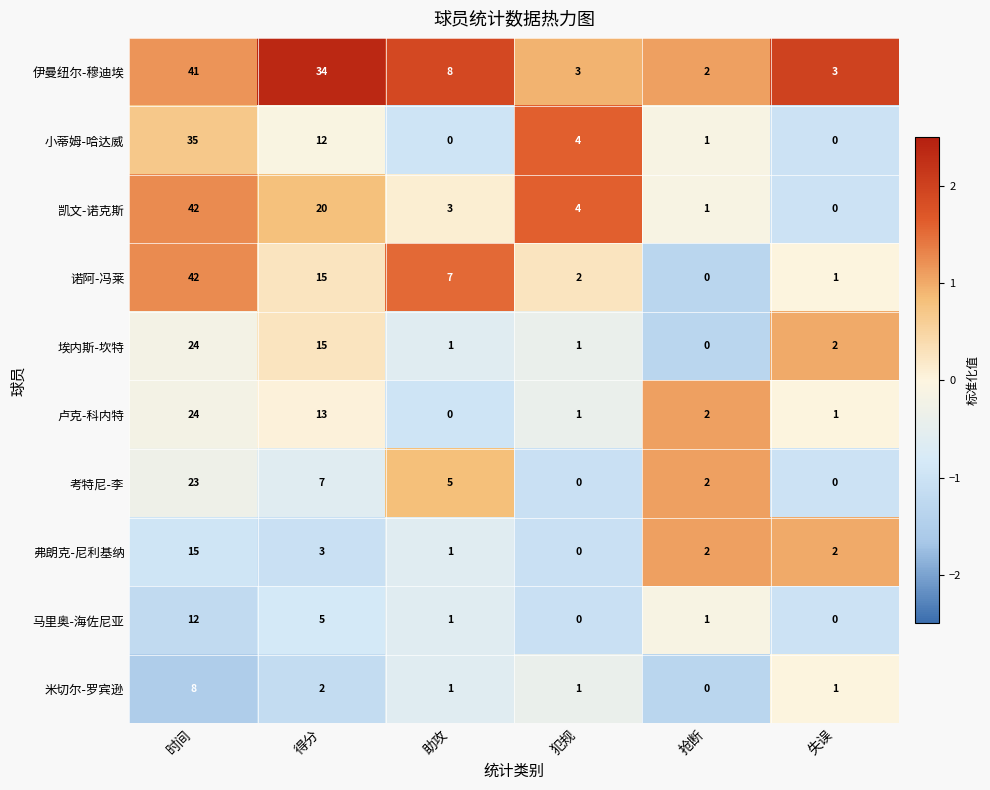

How many positive values does the 小蒂姆-哈达威 series have?

4